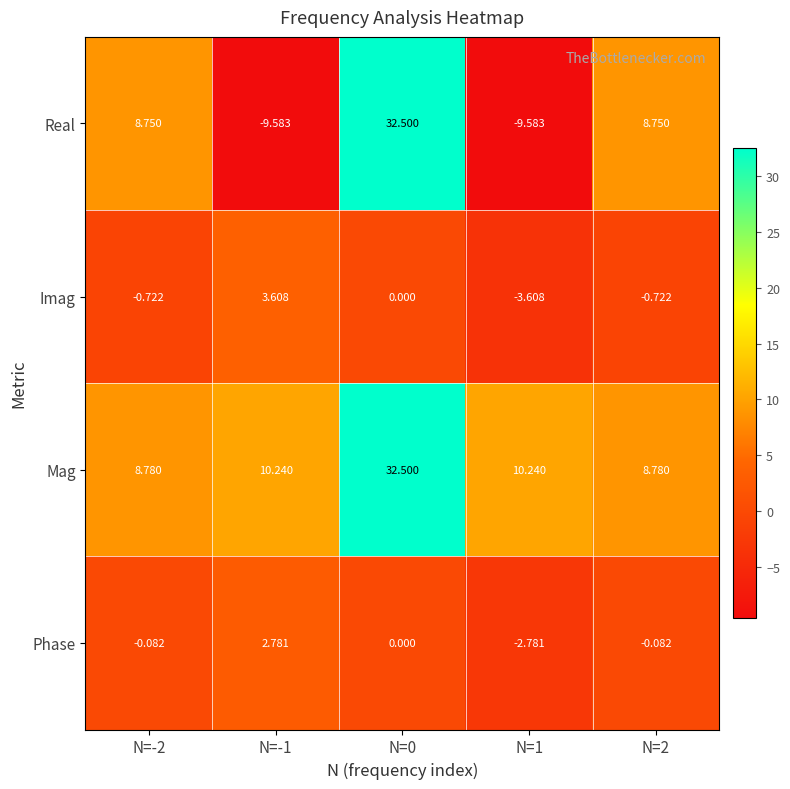

Rank the series at N=1 from highest to lowest value.

Mag, Phase, Imag, Real